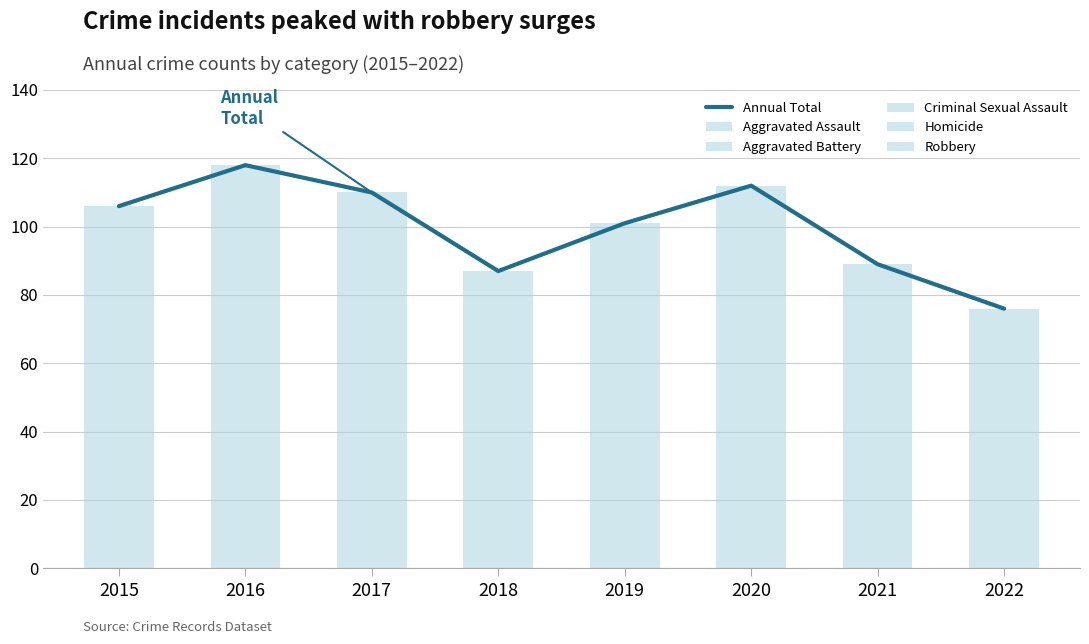

What is the total value across all series at 2019?

202